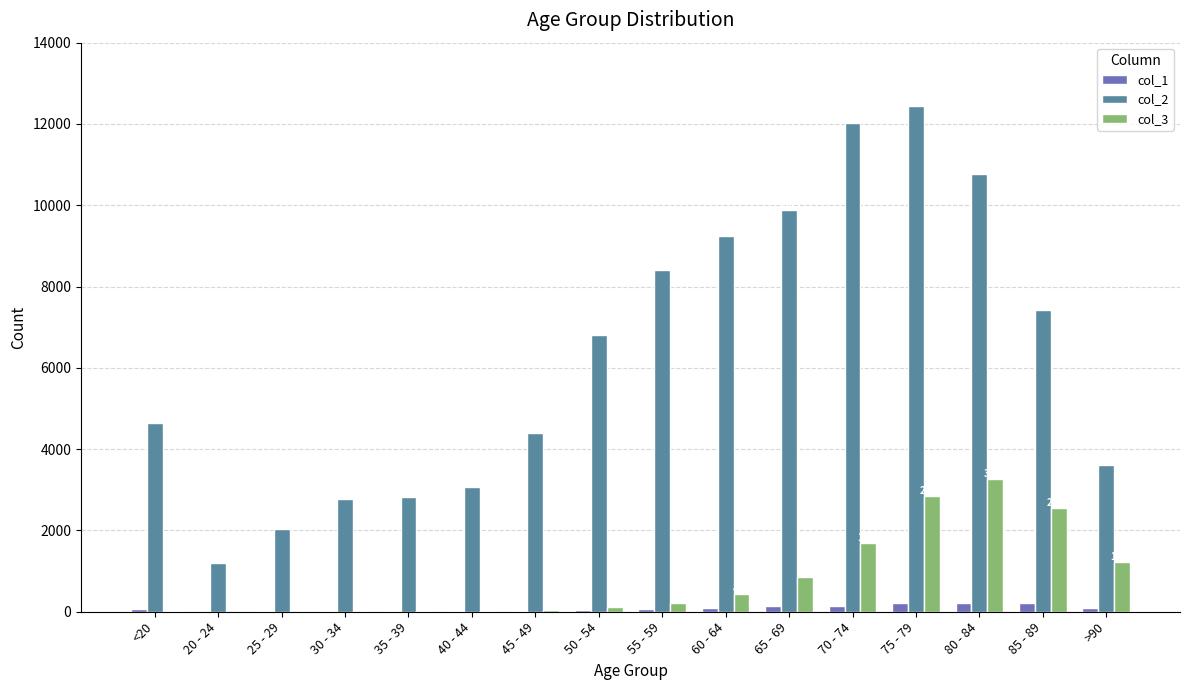

What is the average value of the col_3 series?

834